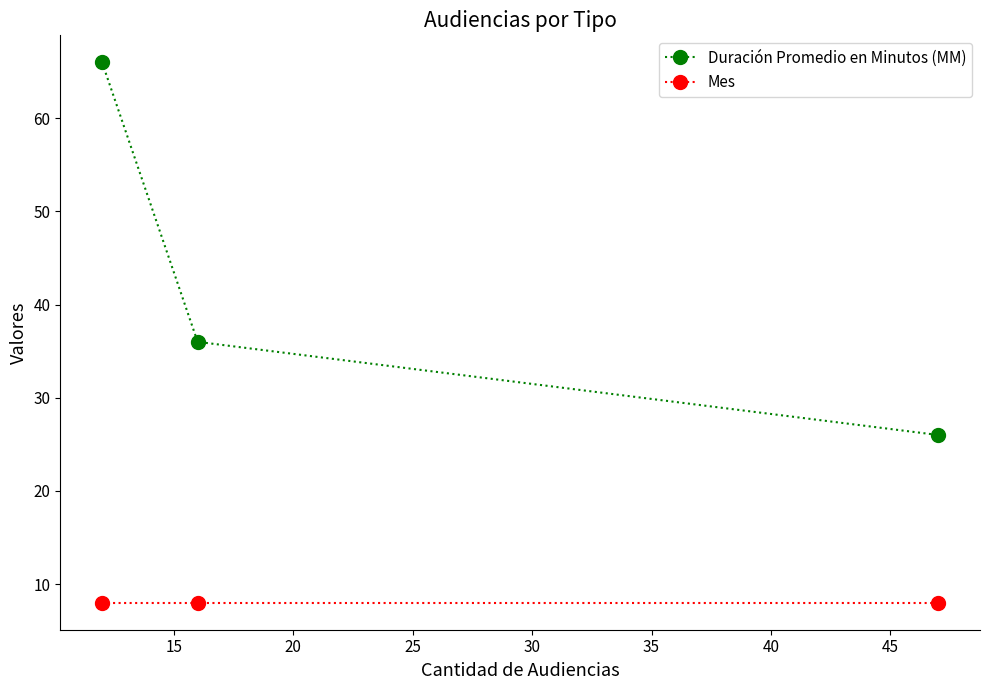

Which series has the largest total across all categories?

Duración Promedio en Minutos (MM)